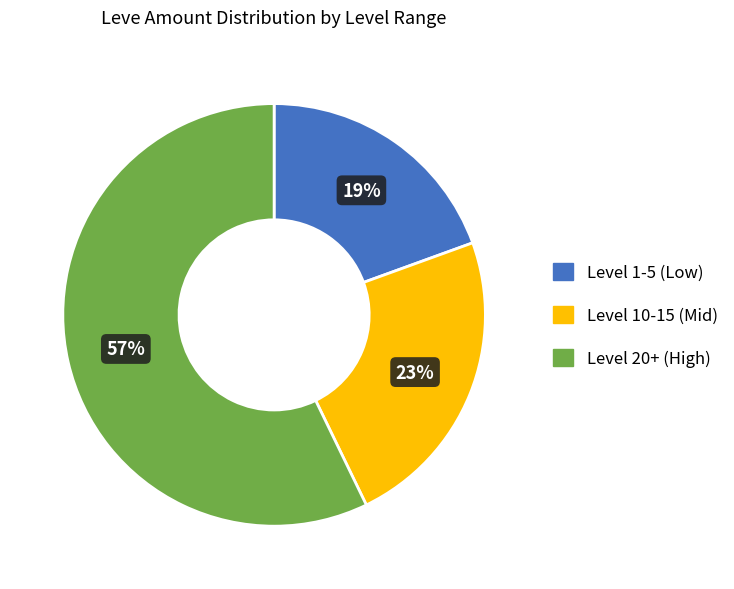

Is there any slice that represents more than half of the pie?

Yes